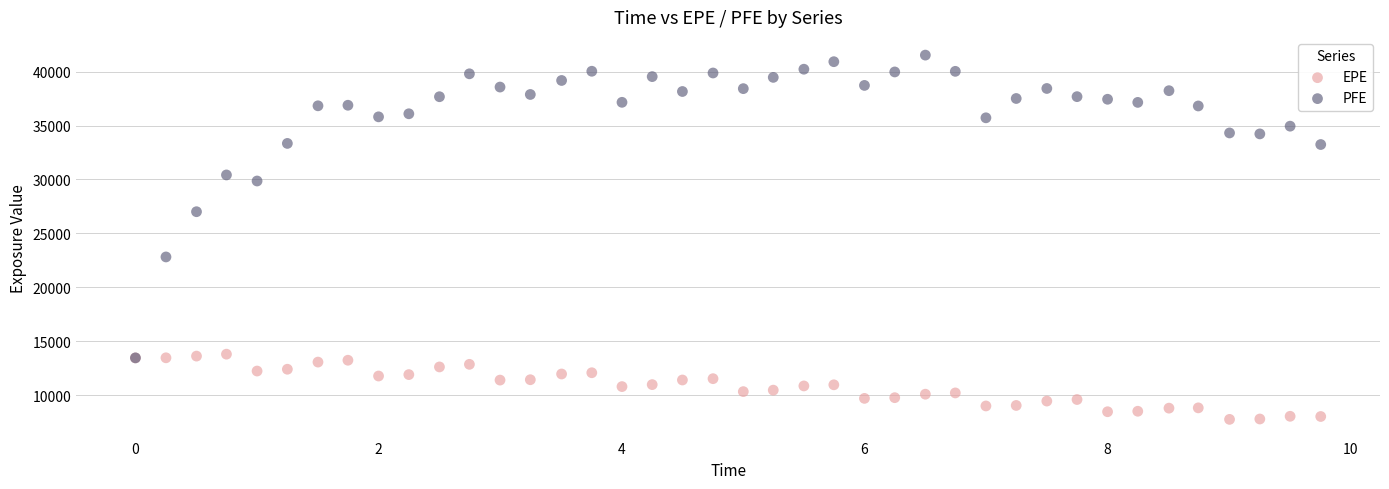

What are all the series names shown in the legend?

EPE, PFE